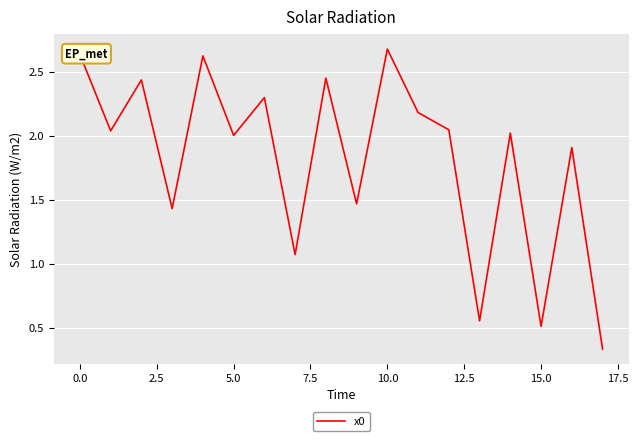

What is the difference between the second highest and second lowest values?

2.1